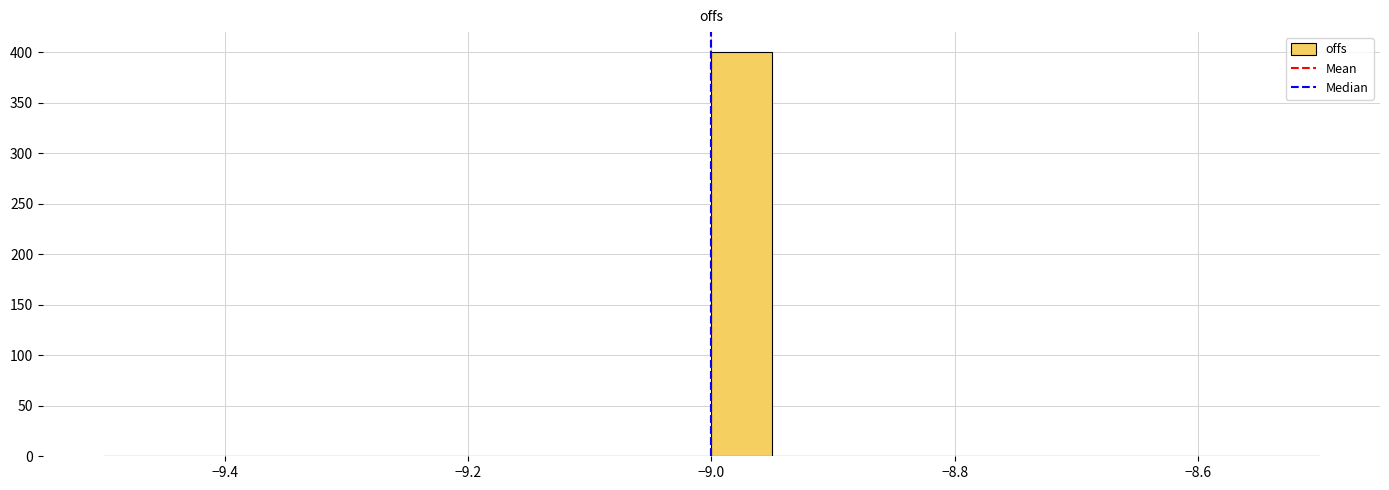

Read against the x-axis, roughly where is the centre of the tallest bar?

-8.98